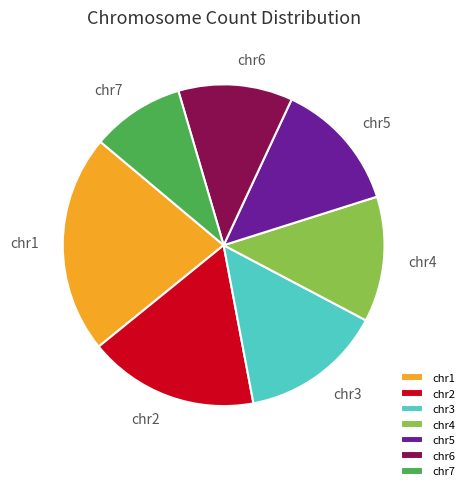

To the nearest percent, what portion does chr6 represent?

11%